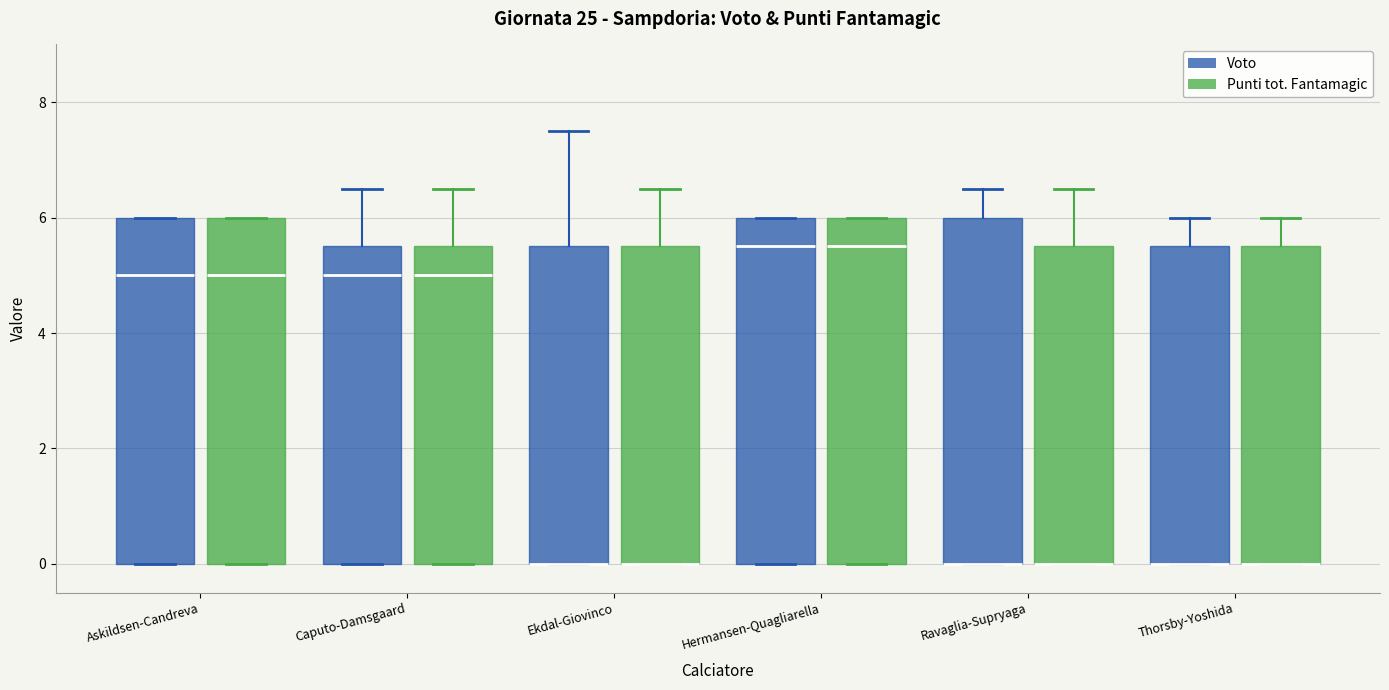

Reading left to right, transcribe this box plot: for each box, give where its median line is, the range the box spans, and where its two whiskers end, as read against the y-axis. The values are not printed on the chart, so give them approximately, as read against the axis.

Askildsen-Candreva (Voto): median 5.0, box 0.0 to 6.0, whiskers 0.0 to 6.0
Askildsen-Candreva (Punti tot. Fantamagic): median 5.0, box 0.0 to 6.0, whiskers 0.0 to 6.0
Caputo-Damsgaard (Voto): median 5.0, box 0.0 to 5.6, whiskers 0.0 to 6.6
Caputo-Damsgaard (Punti tot. Fantamagic): median 5.0, box 0.0 to 5.6, whiskers 0.0 to 6.6
Ekdal-Giovinco (Voto): median 0.0 (drawn on the box's lower edge), box 0.0 to 5.6, whiskers 0.0 to 7.6
Ekdal-Giovinco (Punti tot. Fantamagic): median 0.0 (drawn on the box's lower edge), box 0.0 to 5.6, whiskers 0.0 to 6.6
Hermansen-Quagliarella (Voto): median 5.6, box 0.0 to 6.0, whiskers 0.0 to 6.0
Hermansen-Quagliarella (Punti tot. Fantamagic): median 5.6, box 0.0 to 6.0, whiskers 0.0 to 6.0
Ravaglia-Supryaga (Voto): median 0.0 (drawn on the box's lower edge), box 0.0 to 6.0, whiskers 0.0 to 6.6
Ravaglia-Supryaga (Punti tot. Fantamagic): median 0.0 (drawn on the box's lower edge), box 0.0 to 5.6, whiskers 0.0 to 6.6
Thorsby-Yoshida (Voto): median 0.0 (drawn on the box's lower edge), box 0.0 to 5.6, whiskers 0.0 to 6.0
Thorsby-Yoshida (Punti tot. Fantamagic): median 0.0 (drawn on the box's lower edge), box 0.0 to 5.6, whiskers 0.0 to 6.0